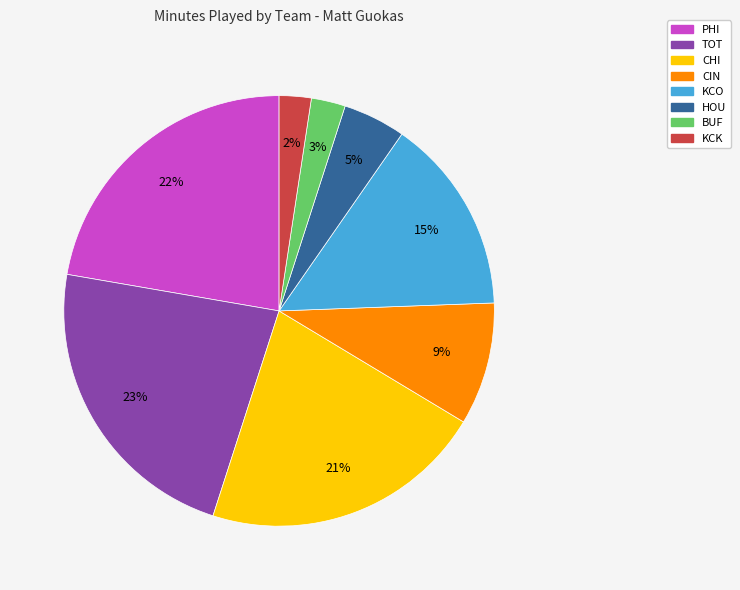

The CHI slice represents 21% of the pie. True or false?

True